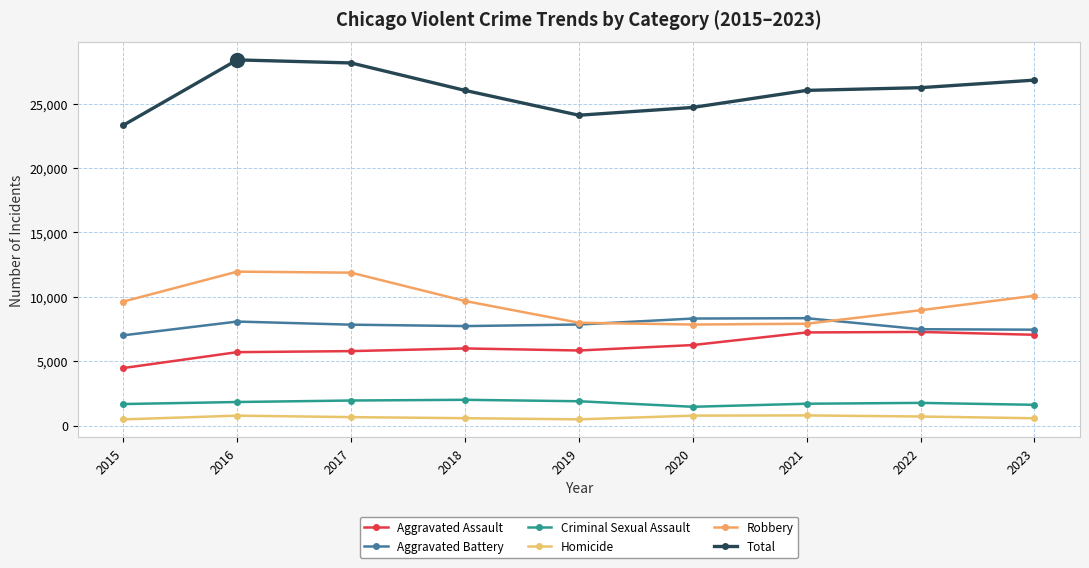

Where is Criminal Sexual Assault nearest to the value 1744?

2022